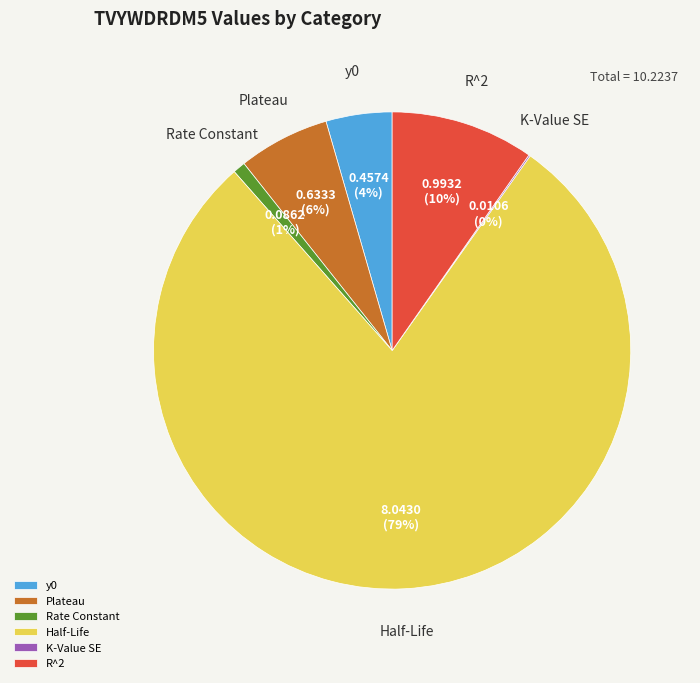

To the nearest percent, what percentage of the pie is y0?

4%